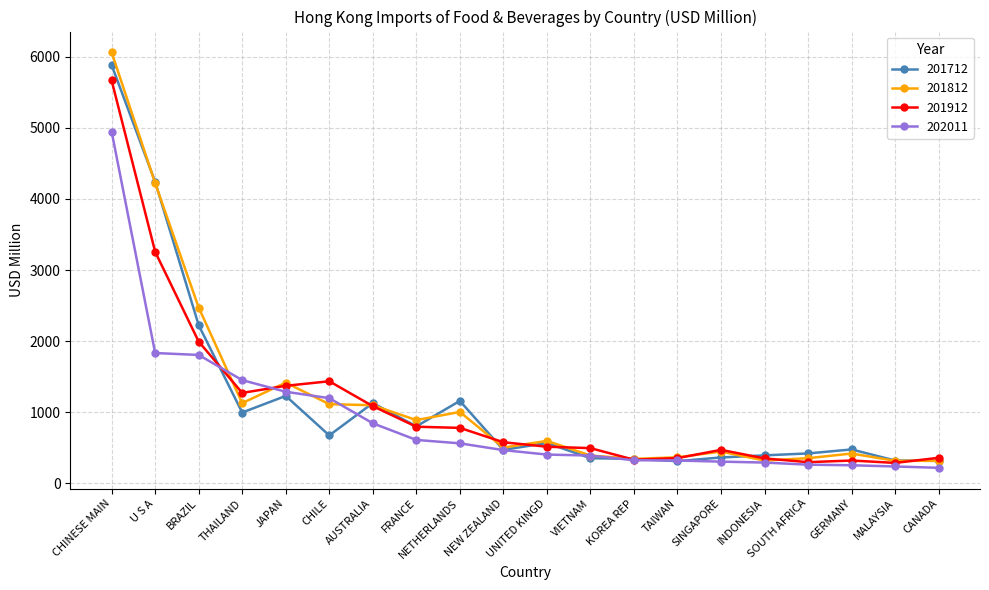

Which series has the largest total across all categories?

201812